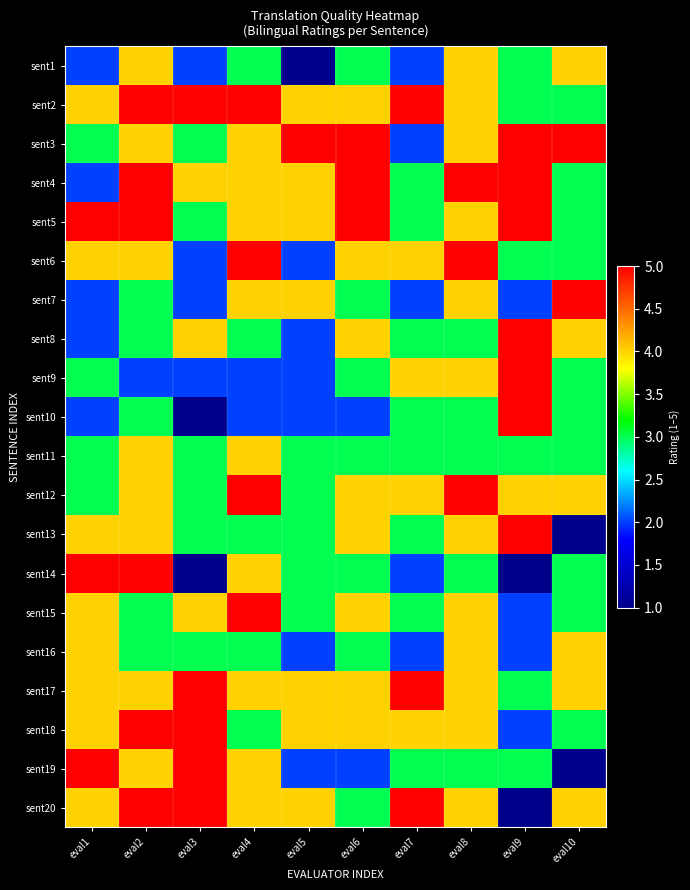

Reading right to left, transcribe all the data shown in this chart.

sent1: eval10=4	eval9=3	eval8=4	eval7=2	eval6=3	eval5=1	eval4=3	eval3=2	eval2=4	eval1=2
sent2: eval10=3	eval9=3	eval8=4	eval7=5	eval6=4	eval5=4	eval4=5	eval3=5	eval2=5	eval1=4
sent3: eval10=5	eval9=5	eval8=4	eval7=2	eval6=5	eval5=5	eval4=4	eval3=3	eval2=4	eval1=3
sent4: eval10=3	eval9=5	eval8=5	eval7=3	eval6=5	eval5=4	eval4=4	eval3=4	eval2=5	eval1=2
sent5: eval10=3	eval9=5	eval8=4	eval7=3	eval6=5	eval5=4	eval4=4	eval3=3	eval2=5	eval1=5
sent6: eval10=3	eval9=3	eval8=5	eval7=4	eval6=4	eval5=2	eval4=5	eval3=2	eval2=4	eval1=4
sent7: eval10=5	eval9=2	eval8=4	eval7=2	eval6=3	eval5=4	eval4=4	eval3=2	eval2=3	eval1=2
sent8: eval10=4	eval9=5	eval8=3	eval7=3	eval6=4	eval5=2	eval4=3	eval3=4	eval2=3	eval1=2
sent9: eval10=3	eval9=5	eval8=4	eval7=4	eval6=3	eval5=2	eval4=2	eval3=2	eval2=2	eval1=3
sent10: eval10=3	eval9=5	eval8=3	eval7=3	eval6=2	eval5=2	eval4=2	eval3=1	eval2=3	eval1=2
sent11: eval10=3	eval9=3	eval8=3	eval7=3	eval6=3	eval5=3	eval4=4	eval3=3	eval2=4	eval1=3
sent12: eval10=4	eval9=4	eval8=5	eval7=4	eval6=4	eval5=3	eval4=5	eval3=3	eval2=4	eval1=3
sent13: eval10=1	eval9=5	eval8=4	eval7=3	eval6=4	eval5=3	eval4=3	eval3=3	eval2=4	eval1=4
sent14: eval10=3	eval9=1	eval8=3	eval7=2	eval6=3	eval5=3	eval4=4	eval3=1	eval2=5	eval1=5
sent15: eval10=3	eval9=2	eval8=4	eval7=3	eval6=4	eval5=3	eval4=5	eval3=4	eval2=3	eval1=4
sent16: eval10=4	eval9=2	eval8=4	eval7=2	eval6=3	eval5=2	eval4=3	eval3=3	eval2=3	eval1=4
sent17: eval10=4	eval9=3	eval8=4	eval7=5	eval6=4	eval5=4	eval4=4	eval3=5	eval2=4	eval1=4
sent18: eval10=3	eval9=2	eval8=4	eval7=4	eval6=4	eval5=4	eval4=3	eval3=5	eval2=5	eval1=4
sent19: eval10=1	eval9=3	eval8=3	eval7=3	eval6=2	eval5=2	eval4=4	eval3=5	eval2=4	eval1=5
sent20: eval10=4	eval9=1	eval8=4	eval7=5	eval6=3	eval5=4	eval4=4	eval3=5	eval2=5	eval1=4